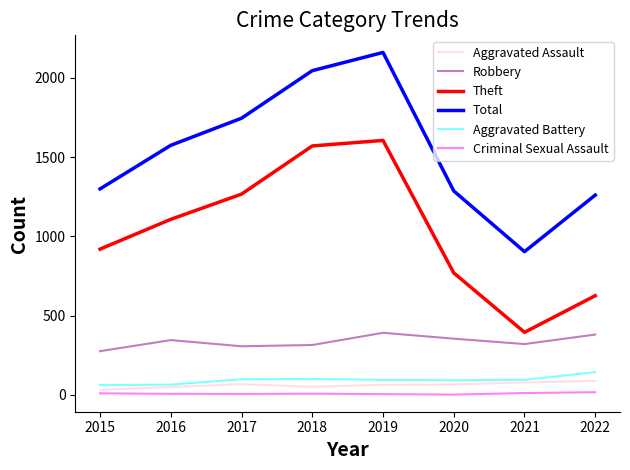

Is it true that Robbery equals 150 at 2021?

False